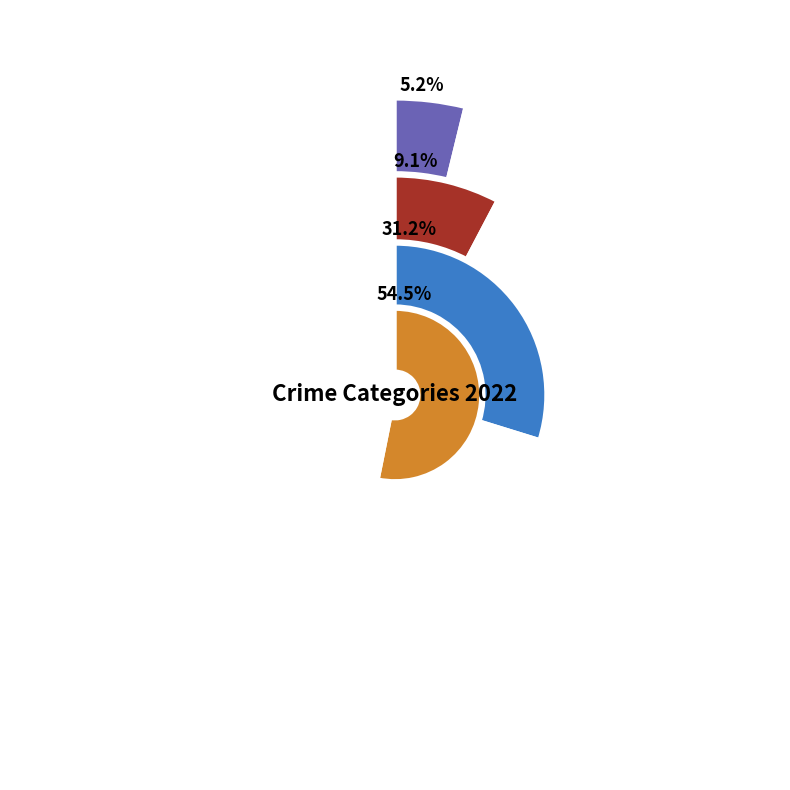

What percentage is the Theft slice, to the nearest percent?

55%